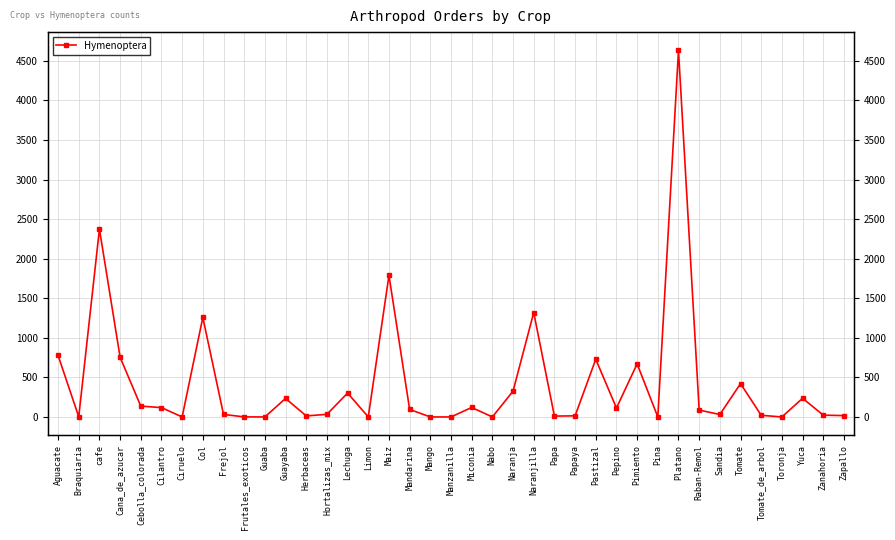

What is the change in value from Papaya to Pastizal?

+715